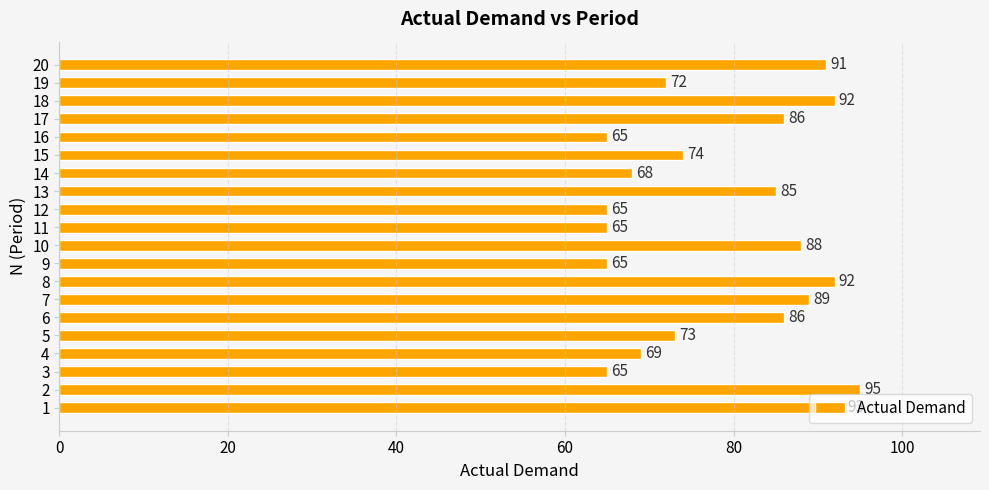

What is the change in value from 1 to 5?

-20